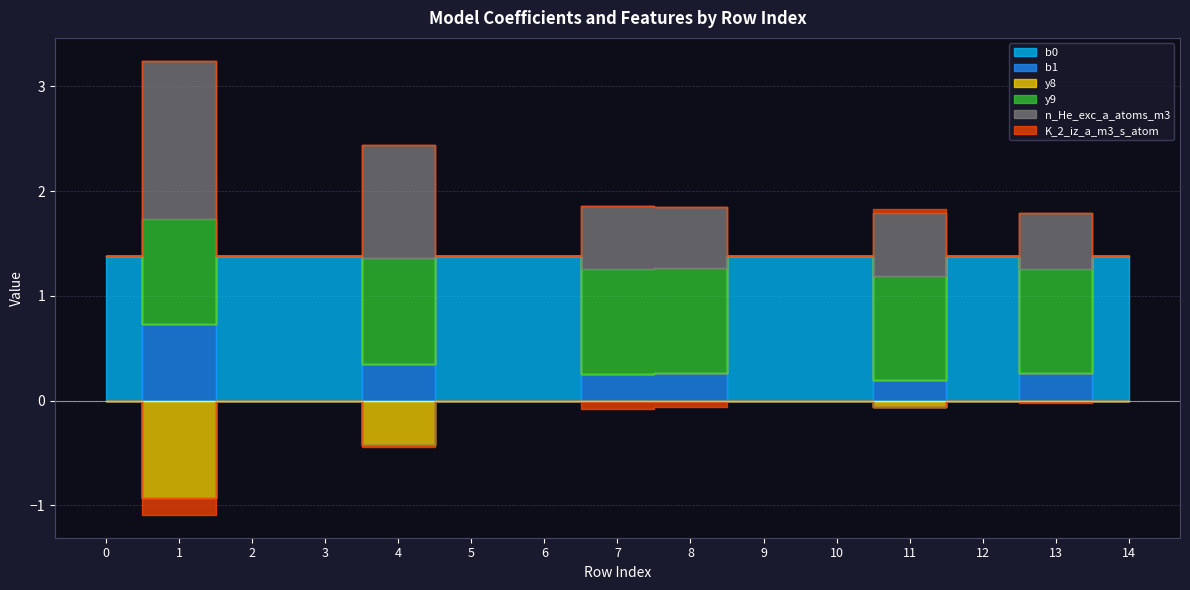

Between 5 and 10, which is larger?

5